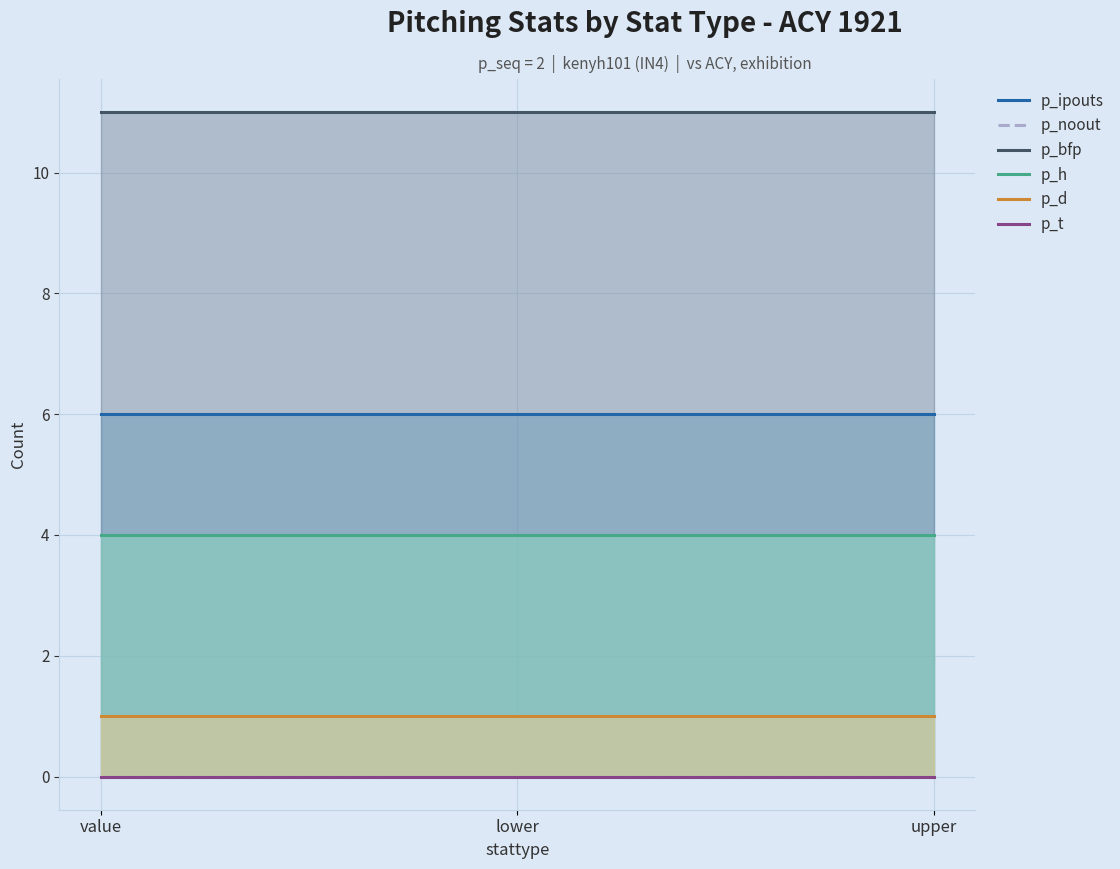

Does the chart display data point markers on the line(s)?

No